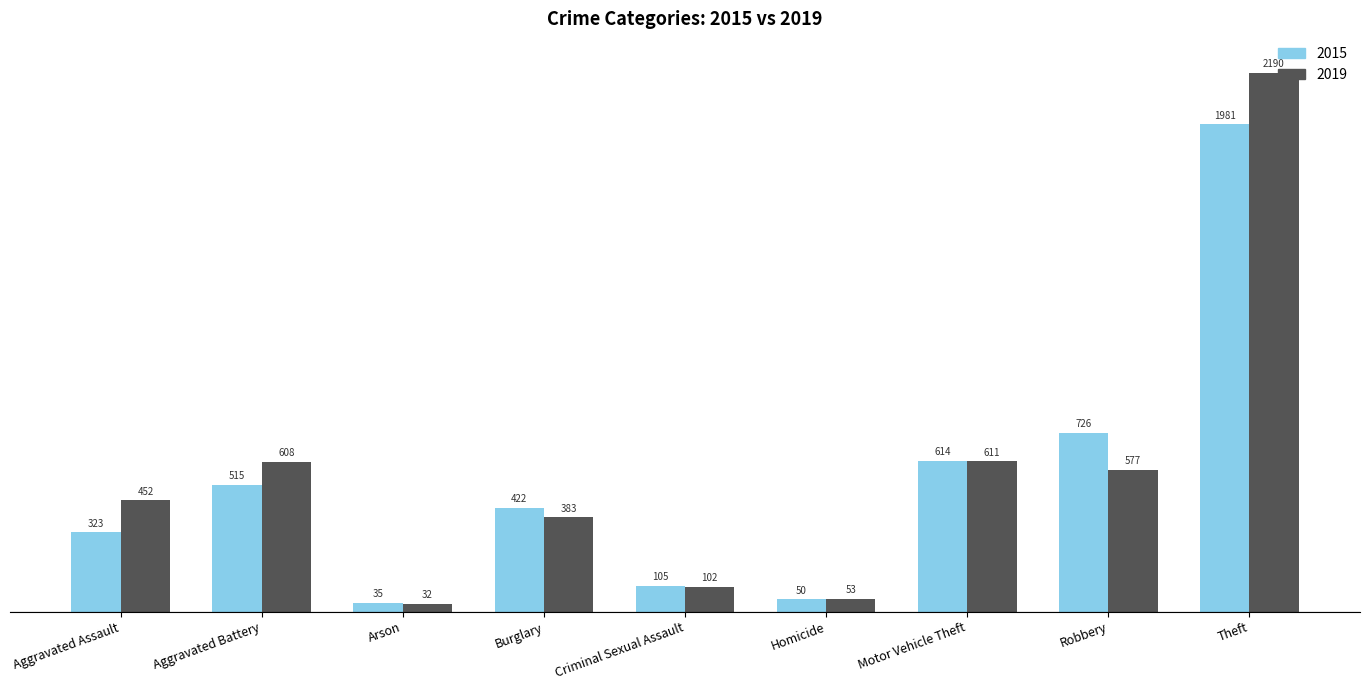

What is the difference between the second highest and second lowest values in the 2019 series?

558